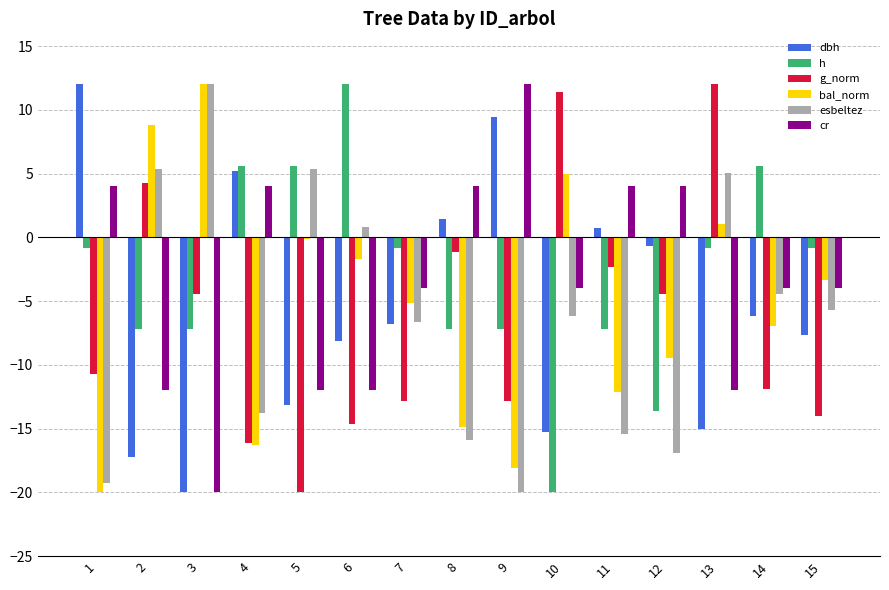

Are the bars horizontal?

No